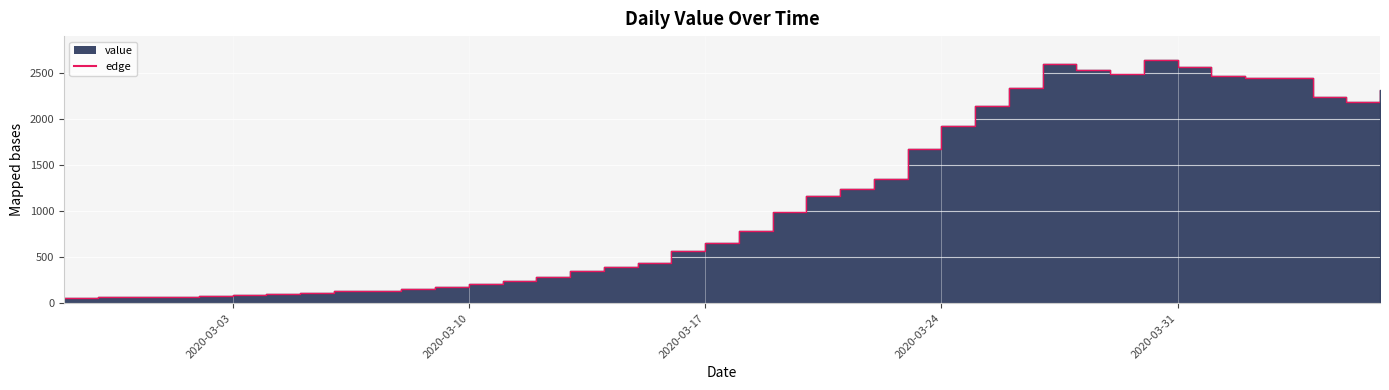

What is the ratio of the value at 2020-02-28 to the value at 2020-03-15?

0.1